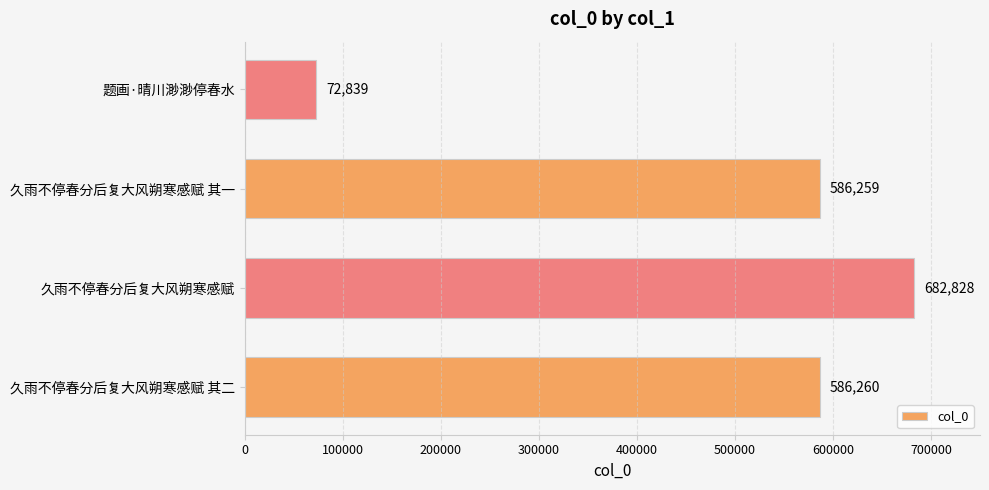

What is the smallest value displayed?

72839